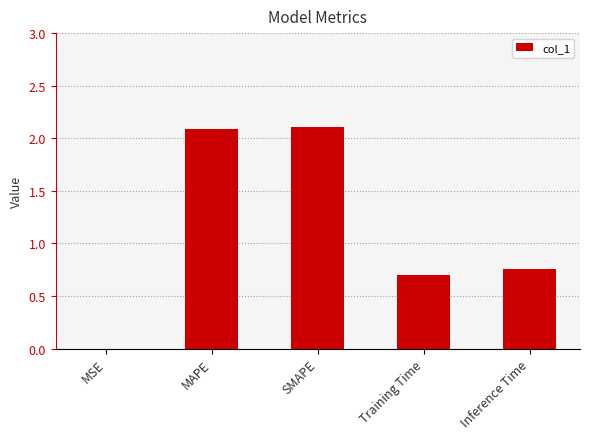

Are the bars horizontal?

No